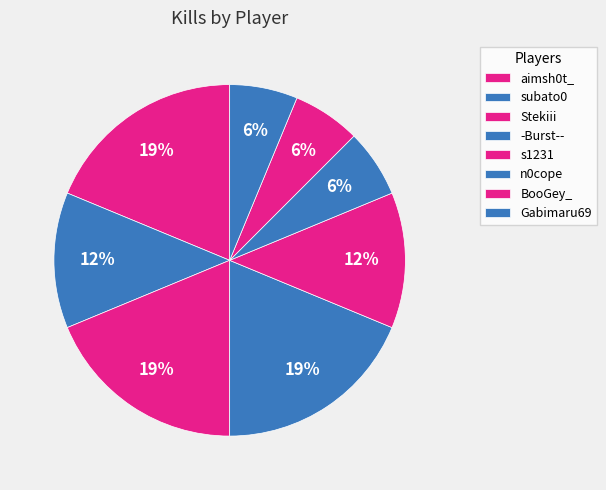

Approximately how many times larger is the value at -Burst-- compared to n0cope?

3.0